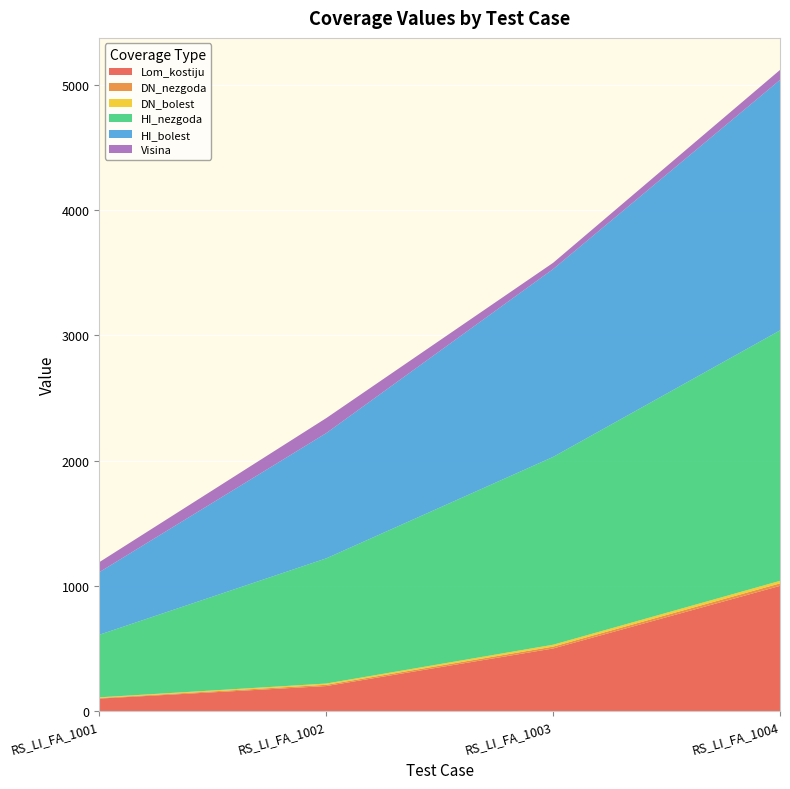

Reading right to left, what are all the values shown in this chart?

Lom_kostiju: 1000	500	200	100
DN_nezgoda: 20	15	10	5
DN_bolest: 20	15	10	5
HI_nezgoda: 2000	1500	1000	500
HI_bolest: 2000	1500	1000	500
Visina: 80	50	120	80